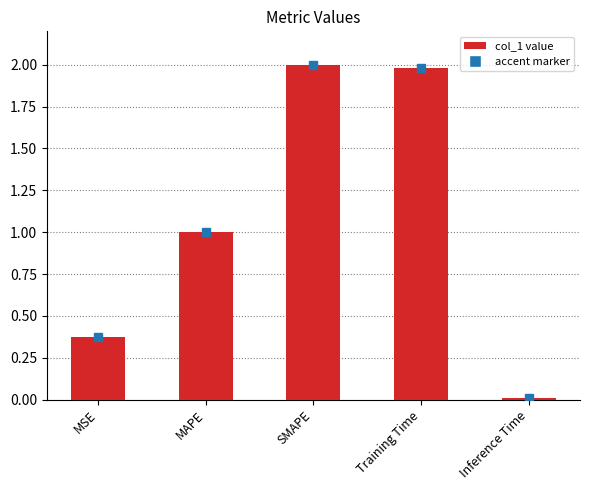

What is the greatest value displayed?

2.0